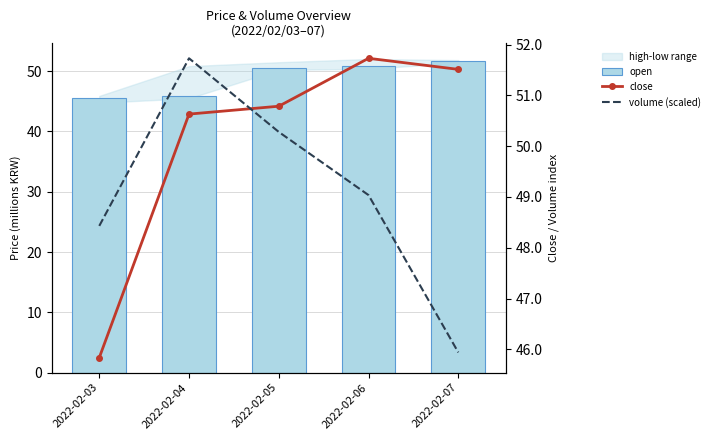

What is the difference between the maximum and minimum values in the volume (scaled) series?

5.8